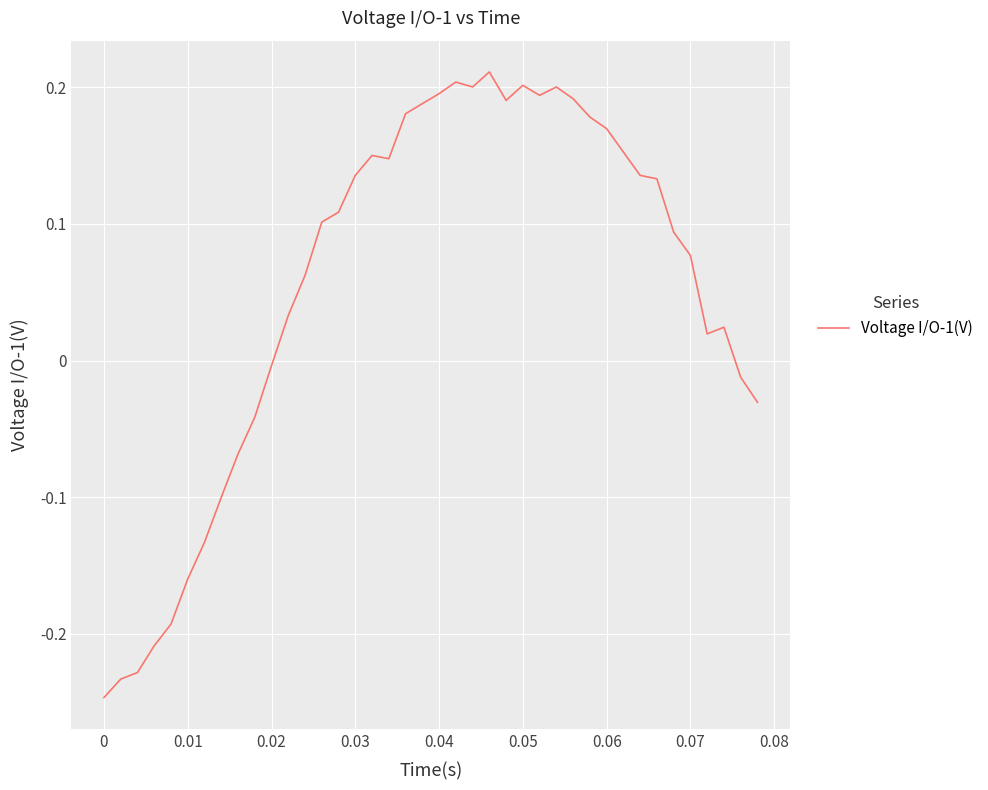

What is the difference between the second highest and second lowest values?

0.4